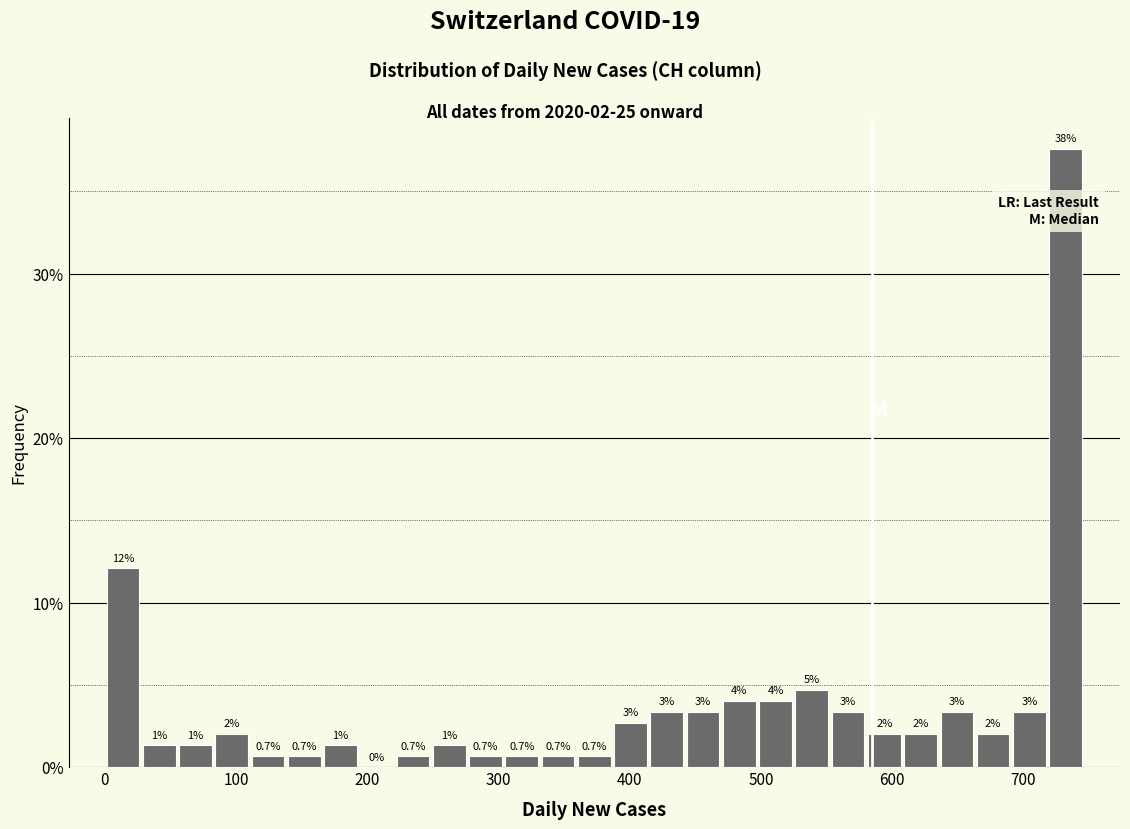

Read against the x-axis, roughly where is the centre of the tallest bar?

730